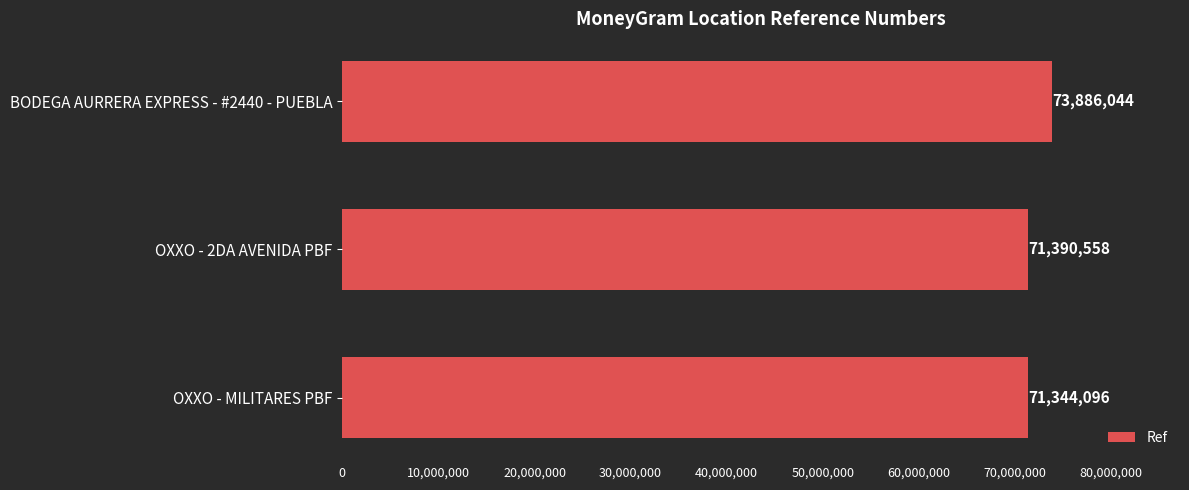

What is the sum of all values?

216620698